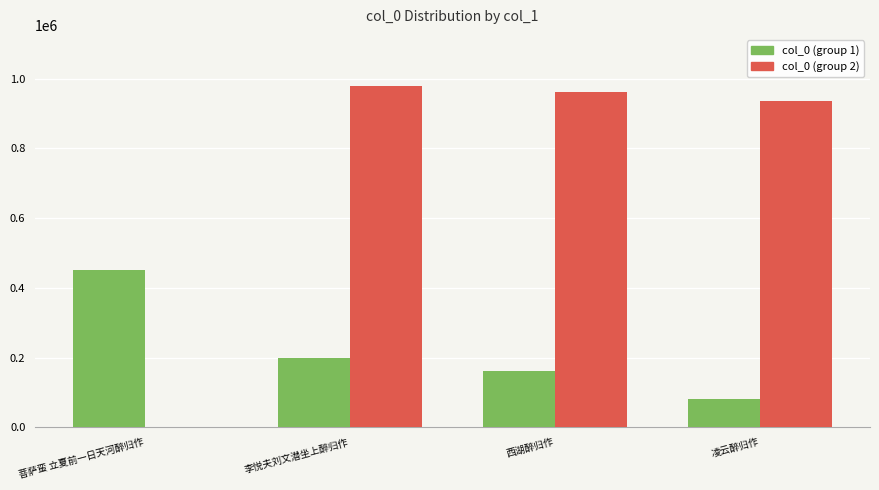

How many categories are shown in the chart?

4